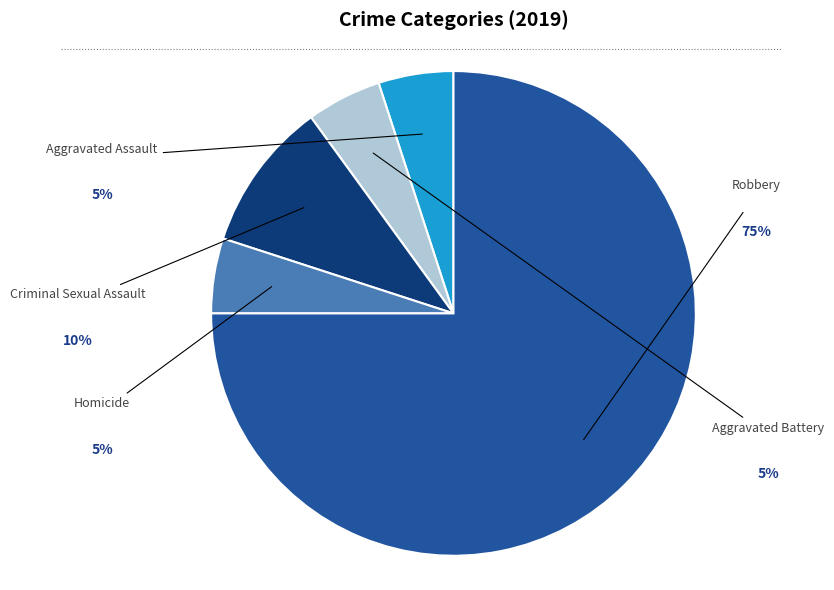

Does any single category account for the majority?

Yes